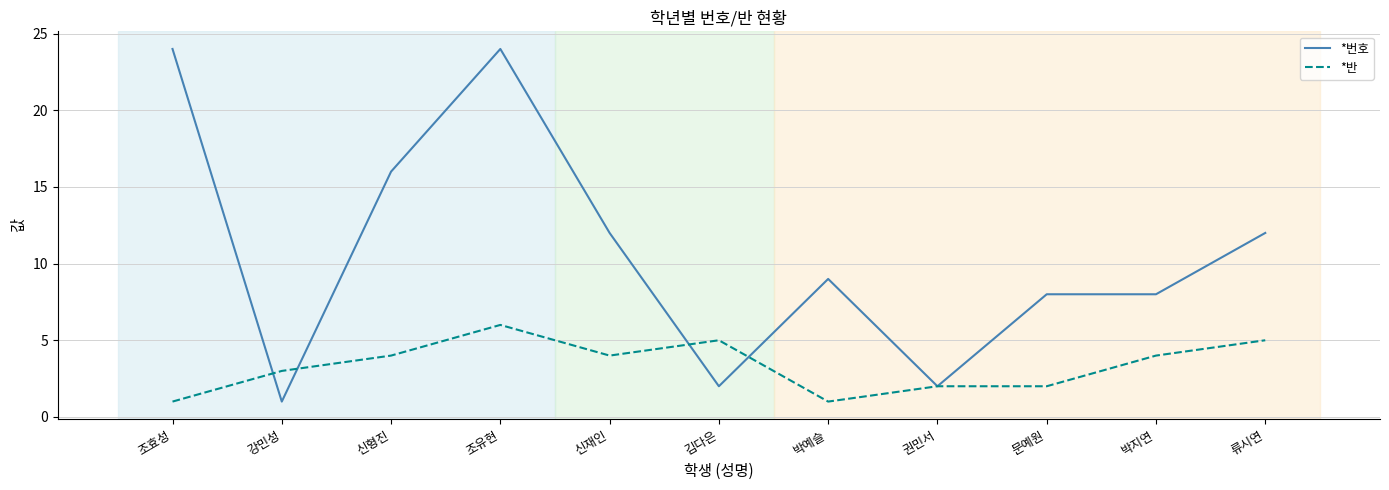

Between which two adjacent categories do *반 and *번호 first intersect?

조효성 and 강민성